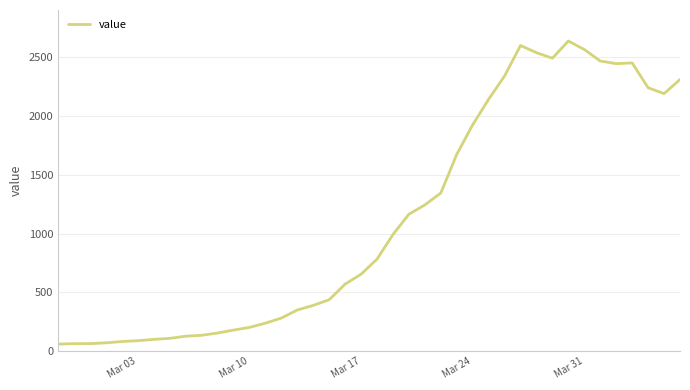

What is the smallest value displayed?

61